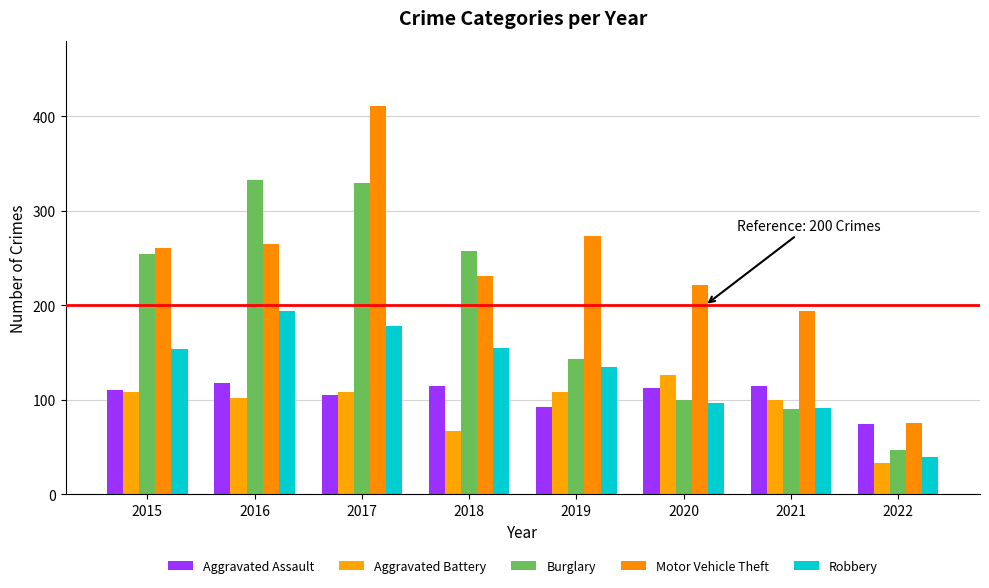

What is the average value of the Motor Vehicle Theft series?

242